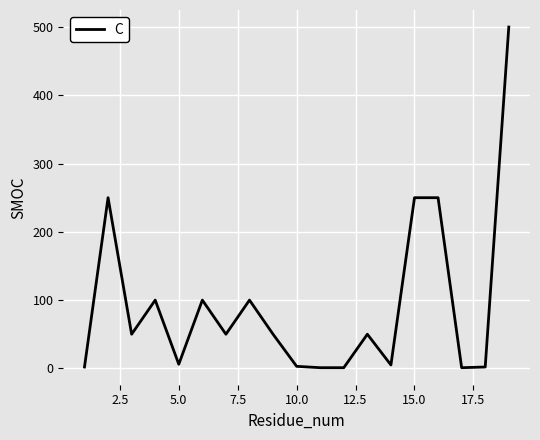

What is the difference between the maximum and minimum values?

499